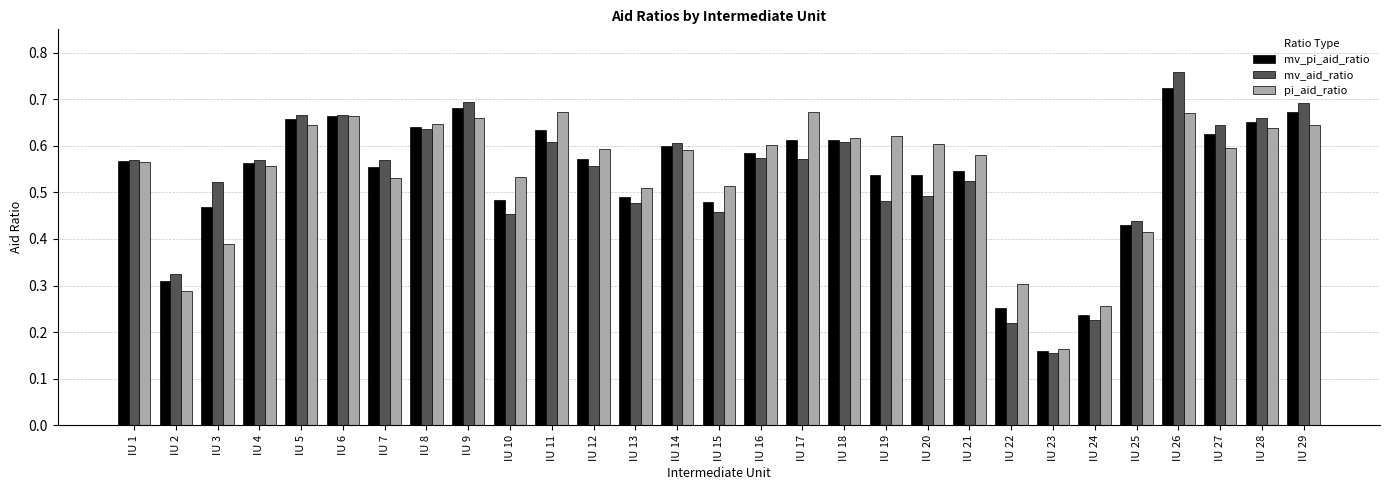

The value of pi_aid_ratio at IU 8 is 0.3. True or false?

False